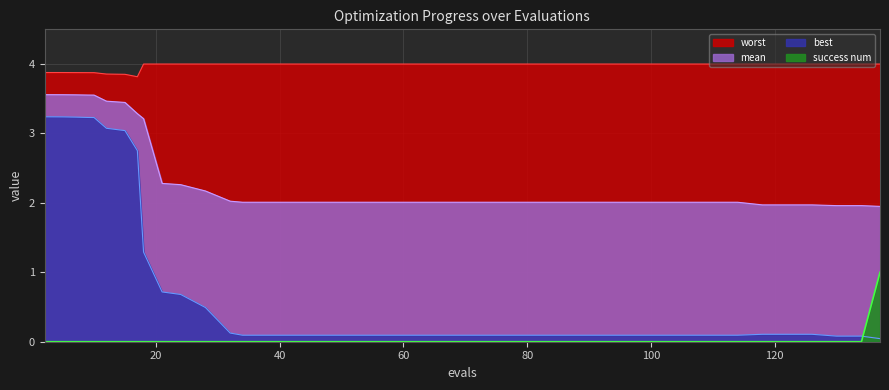

How many data points in success num are above 0?

1